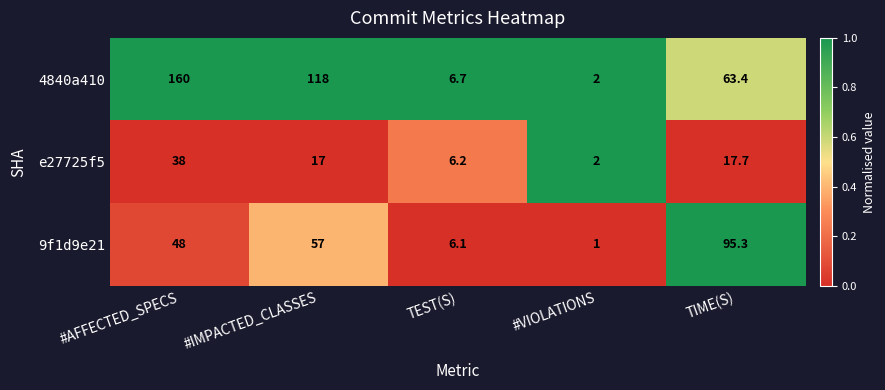

At which category is the sum across all series the highest?

#AFFECTED_SPECS